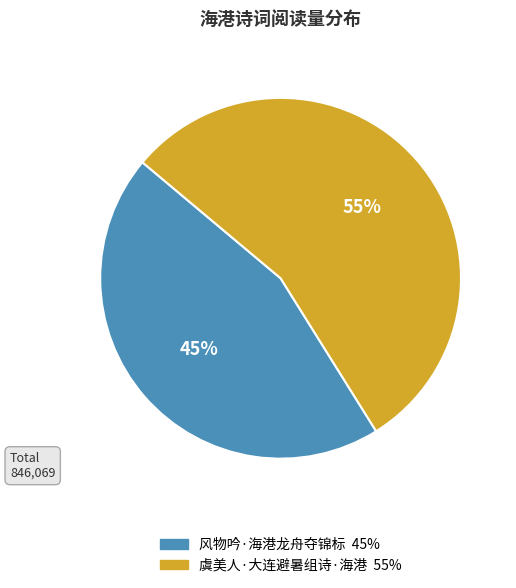

Which category accounts for the majority?

虞美人·大连避暑组诗·海港